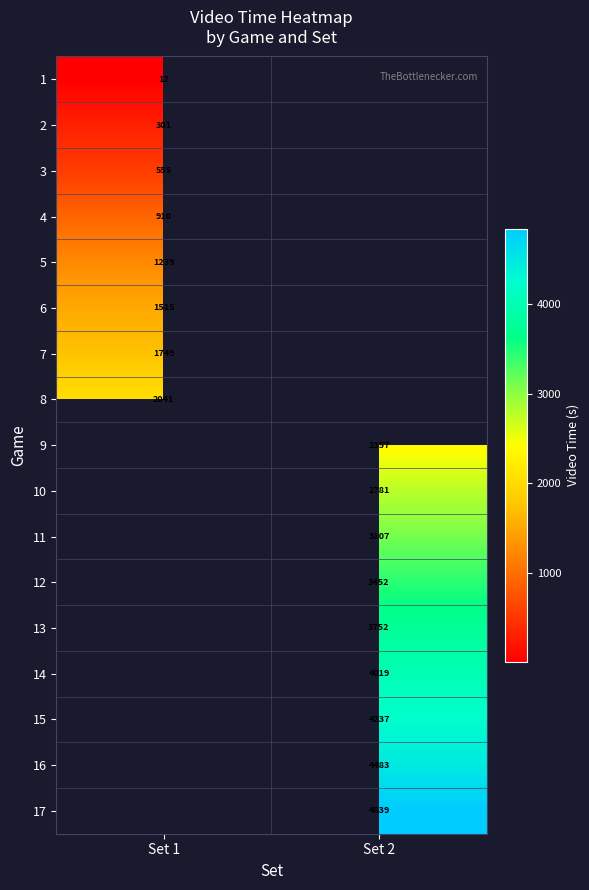

At which label does 2 reach its peak?

Set 1